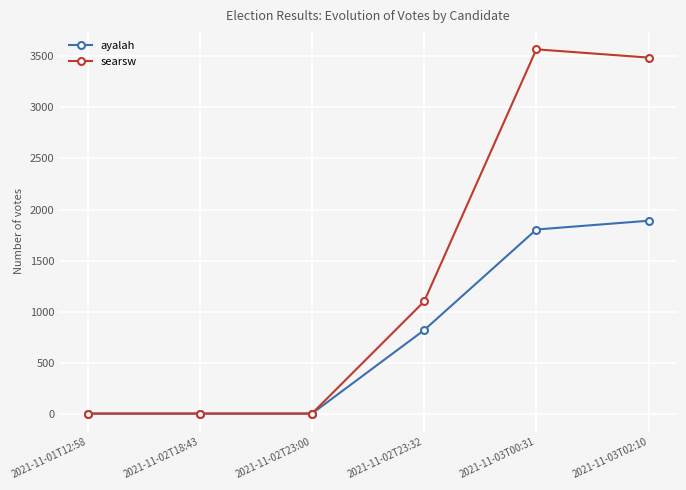

Count the number of data series in this chart.

2